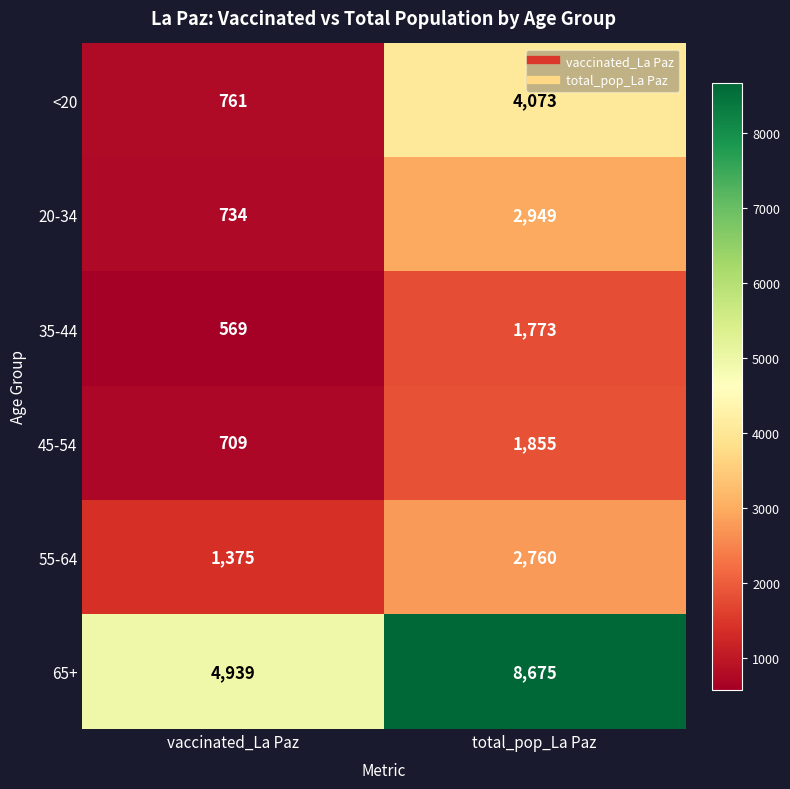

What is the smallest value displayed?

569